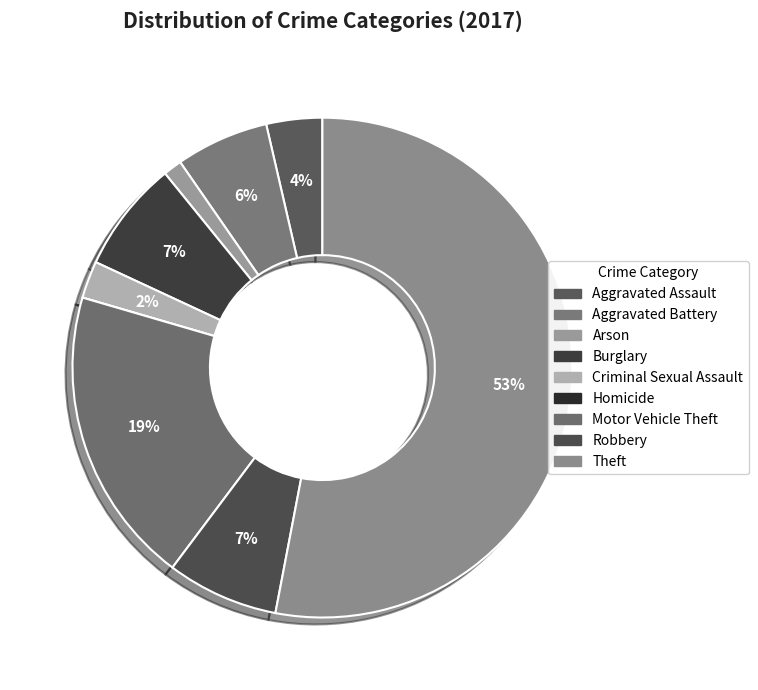

What is the ratio of the value at Burglary to the value at Aggravated Assault?

2.0